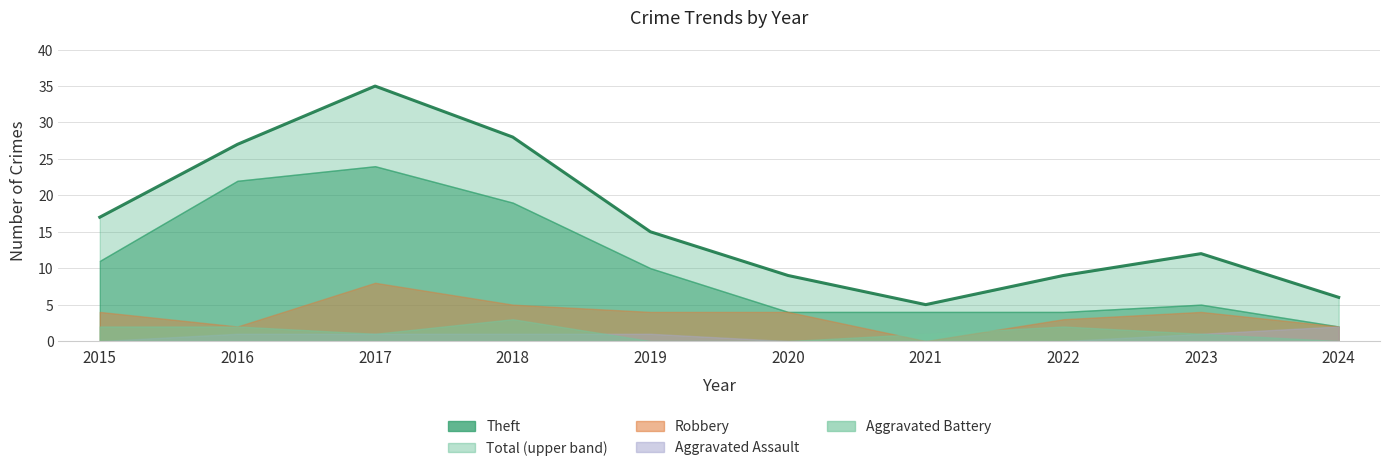

At which category does the data reach its first local peak?

2017